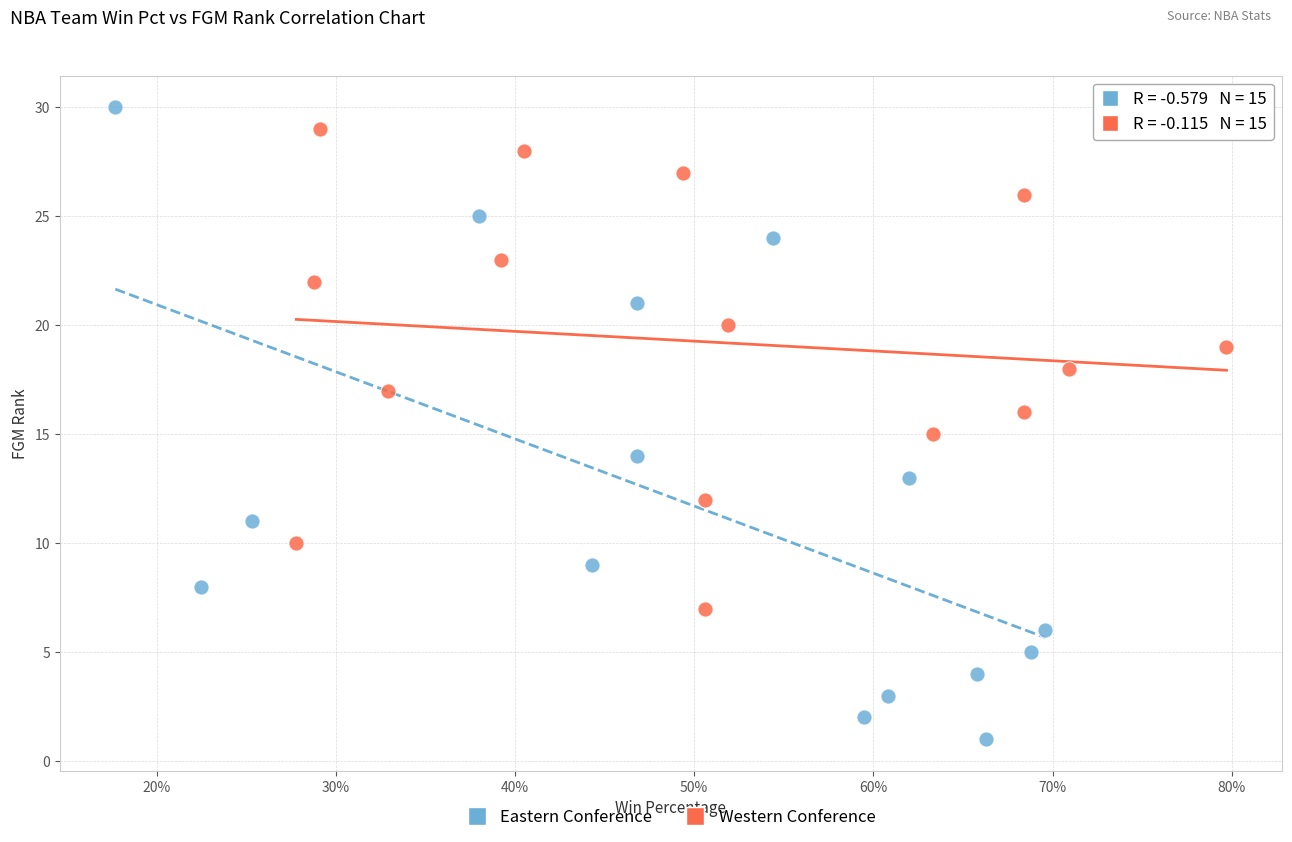

Which series has the largest Y range (max minus min)?

Eastern Conference